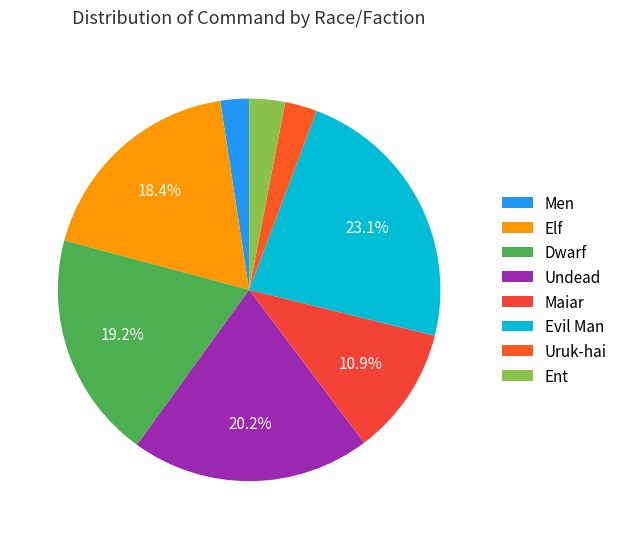

How many slices are in this pie chart?

8